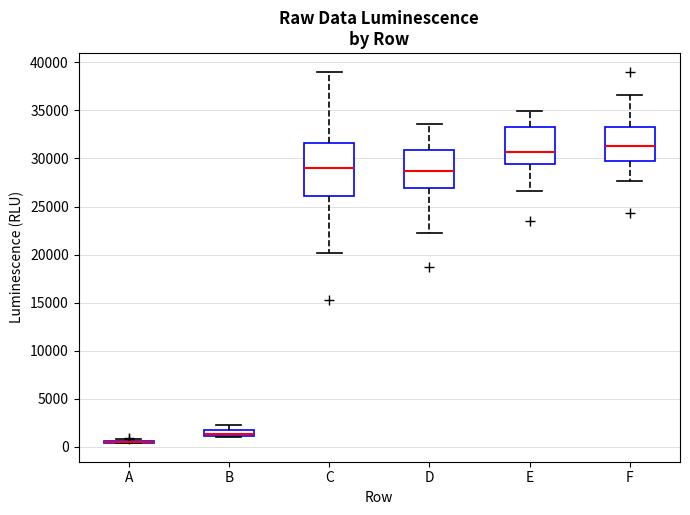

Which box is the tallest, from its lower edge to its upper edge?

C